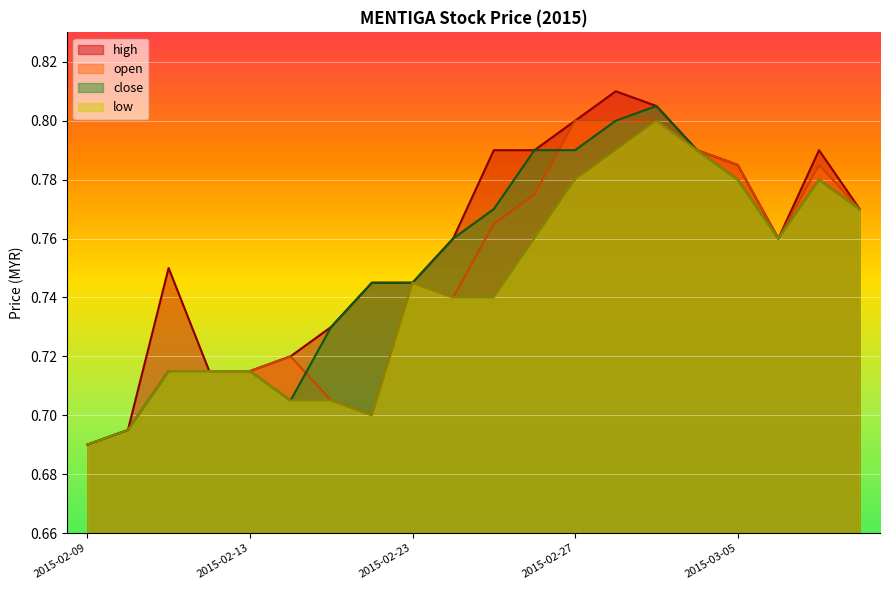

How many lines are shown in the chart?

4